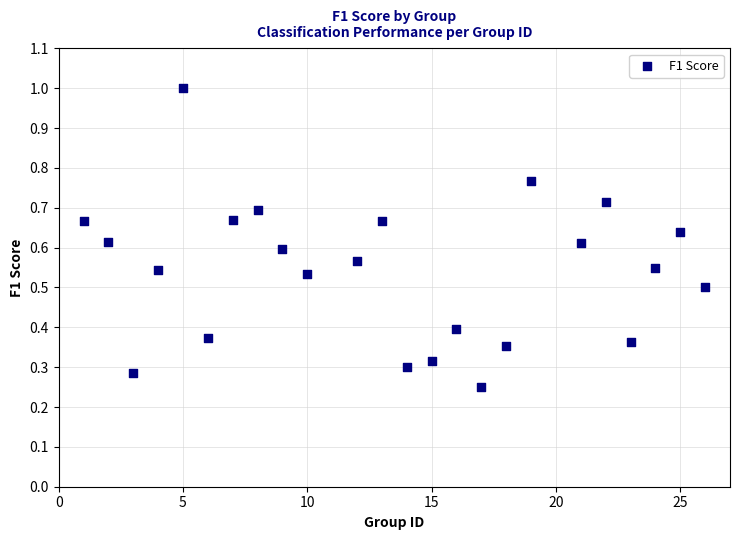

How many points are shown in the scatter plot?

24